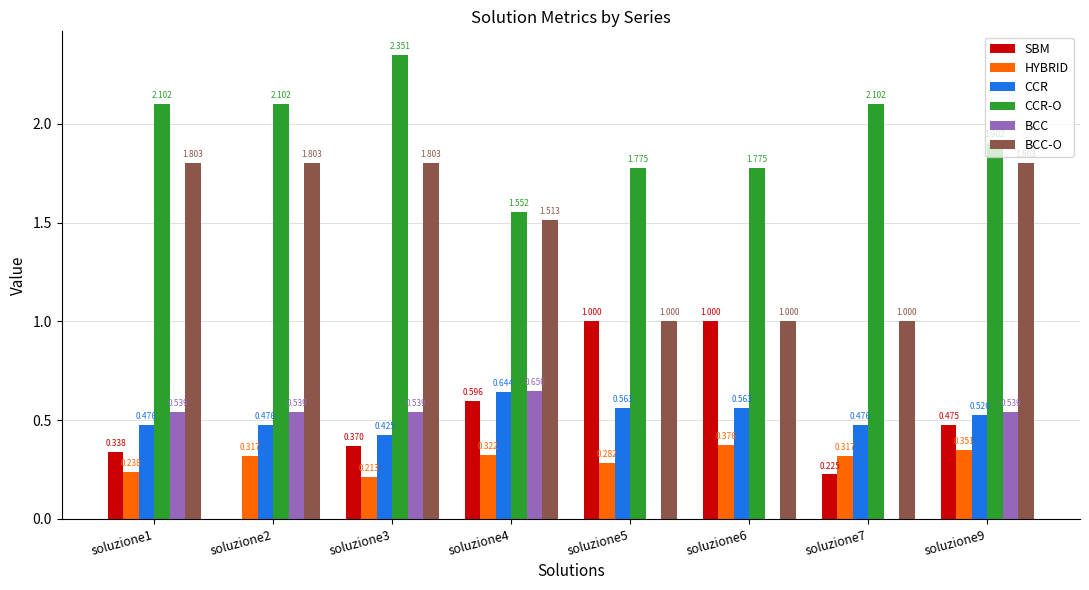

Which series changed the most between soluzione1 and soluzione7?

BCC-O